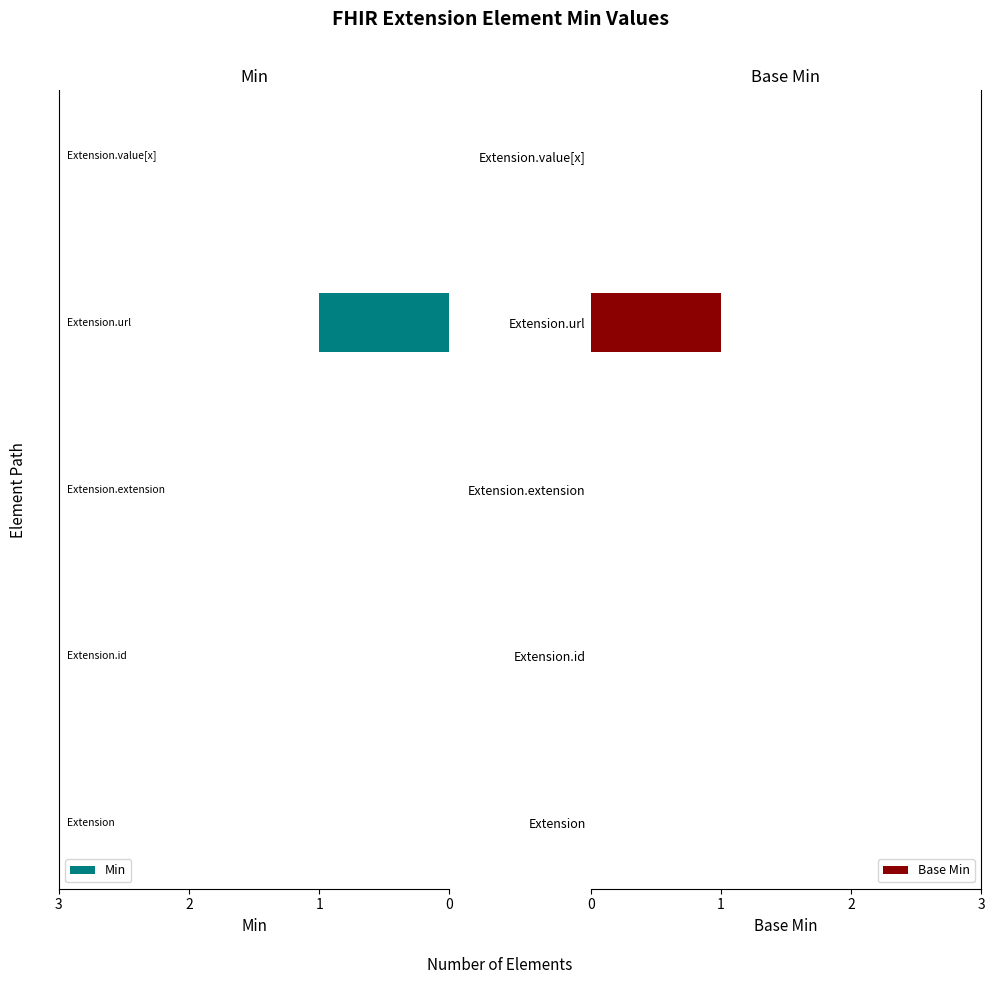

True or false: Base Min has a value of 1 at Extension.id.

False